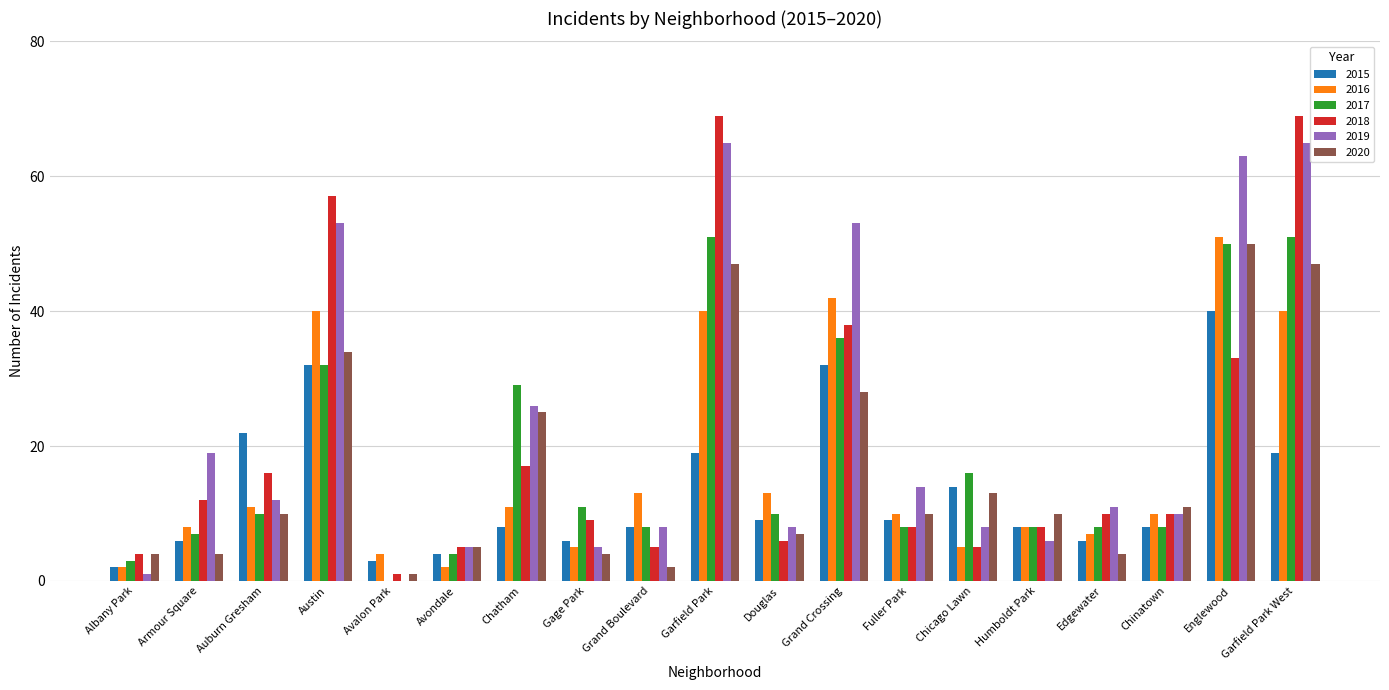

Between Douglas and Garfield Park West, which series saw the biggest shift?

2018